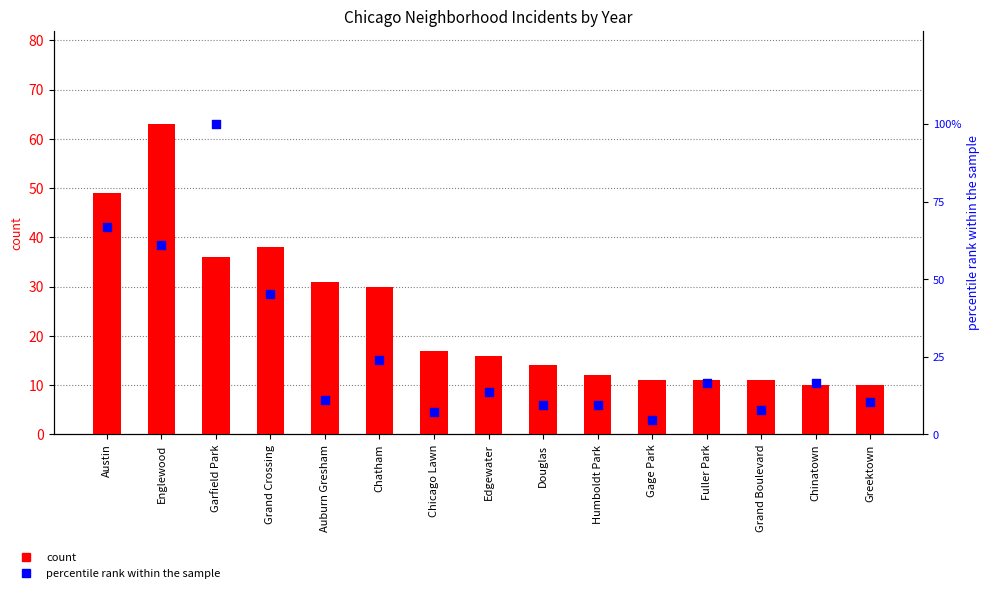

Which series contains the highest Y value?

percentile rank within the sample